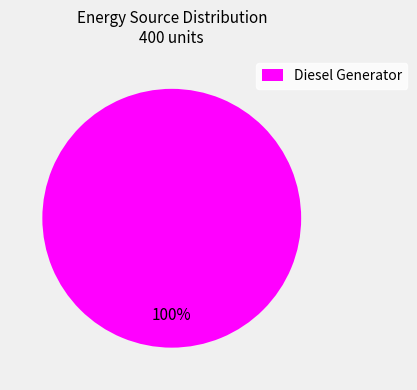

How many segments does this pie chart have?

1